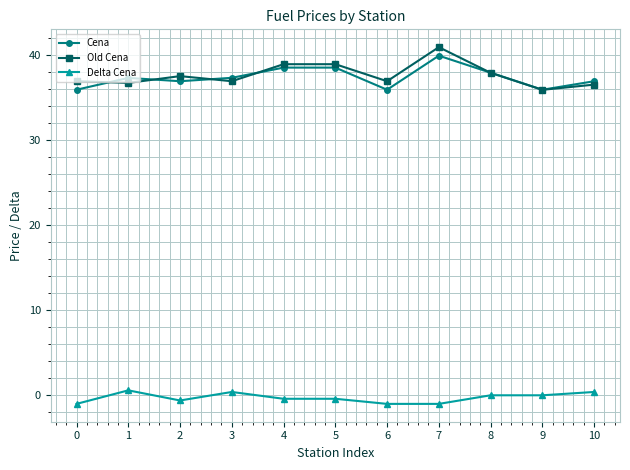

At how many categories does at least one series exceed 12?

11